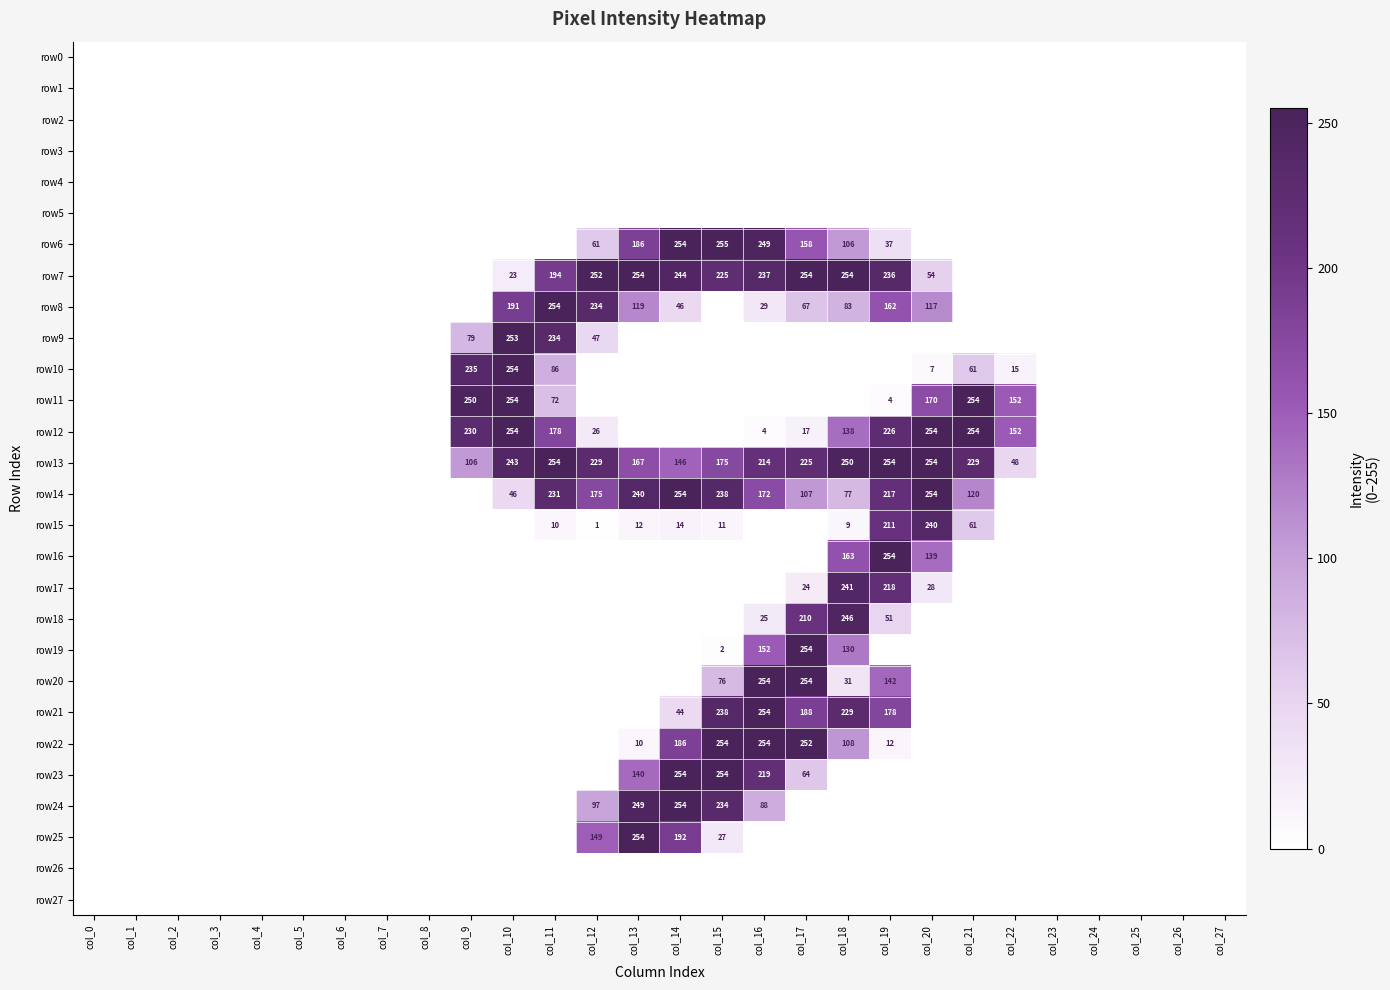

The value of row6 at col_13 is 68. True or false?

False